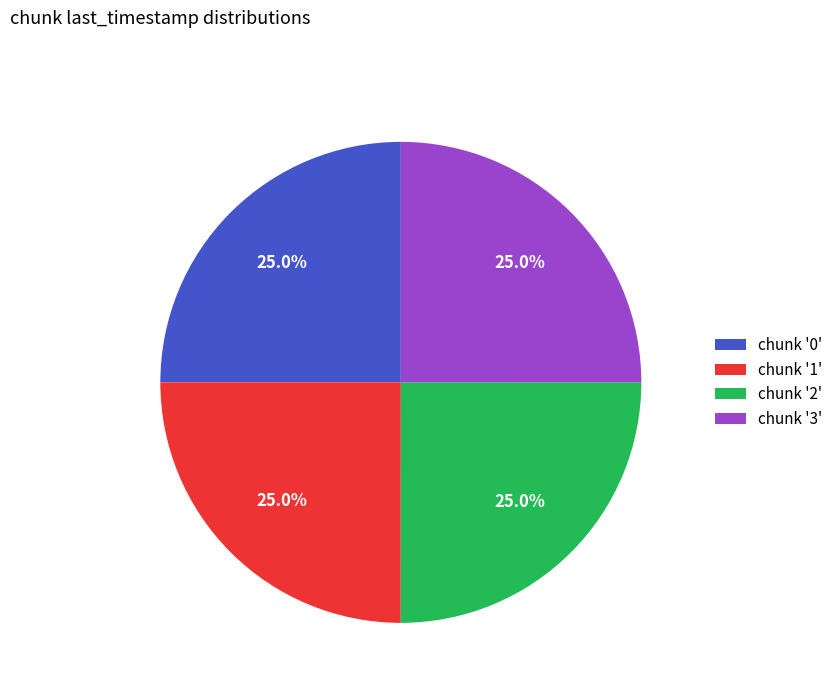

Approximately how many times larger is the value at chunk '2' compared to chunk '0'?

1.0